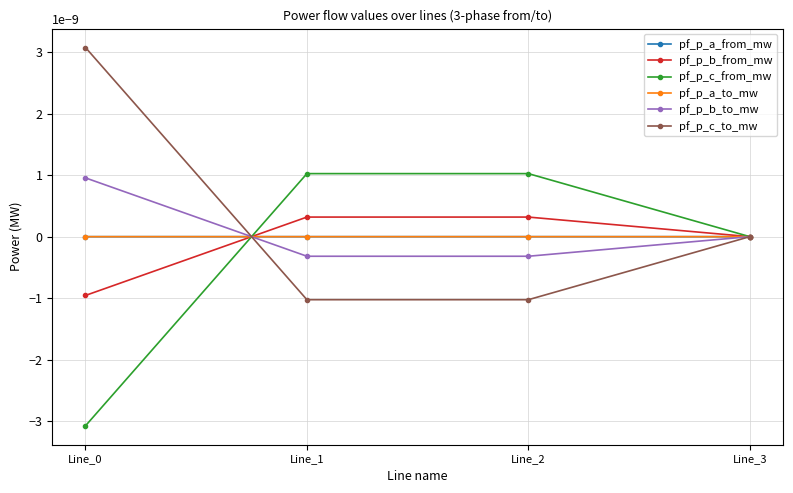

Does the chart have visible grid lines?

Yes